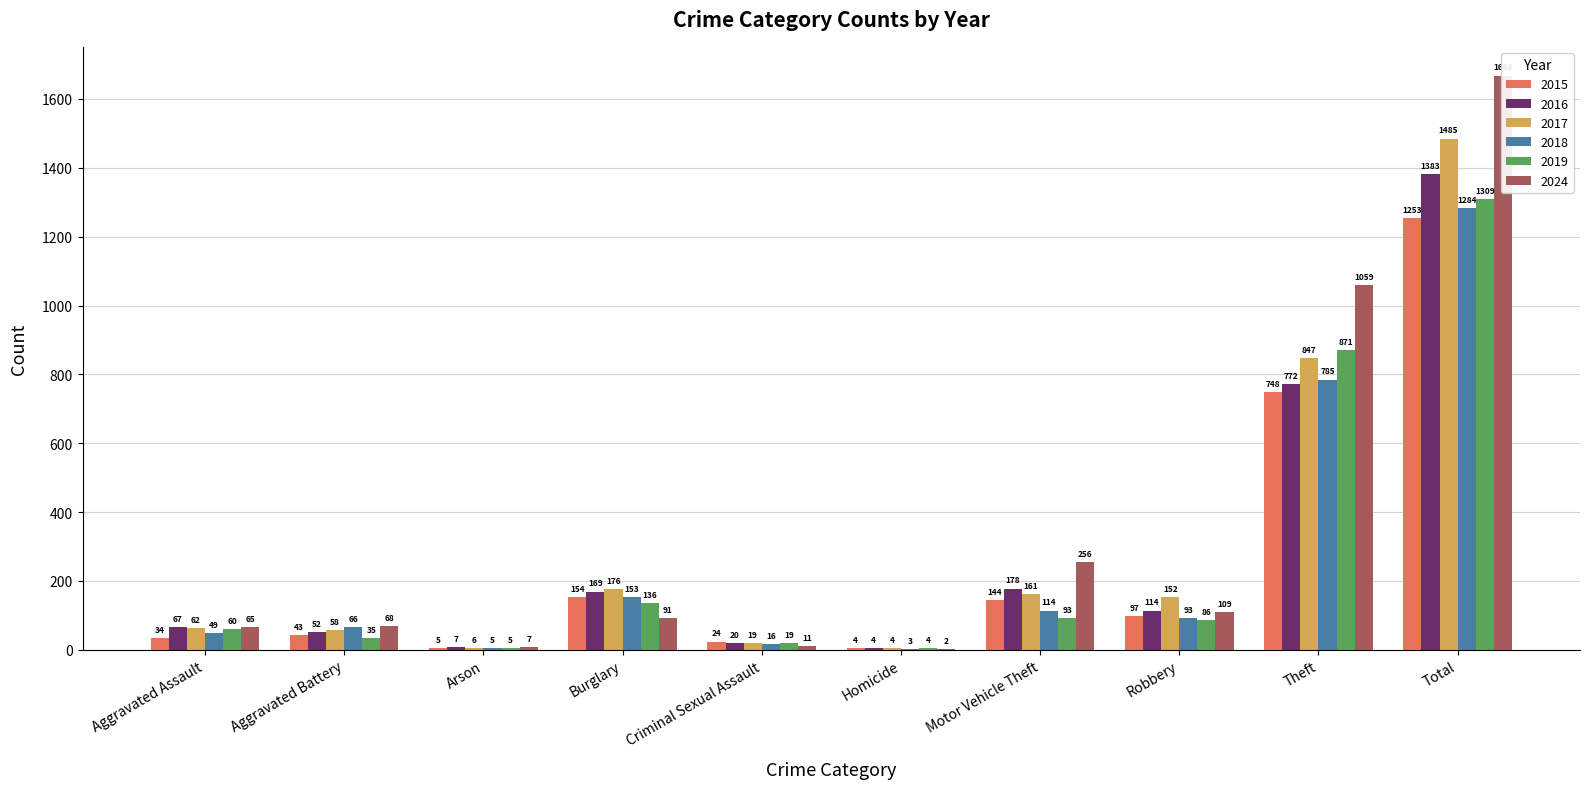

How many data points in 2019 are above 86?

4